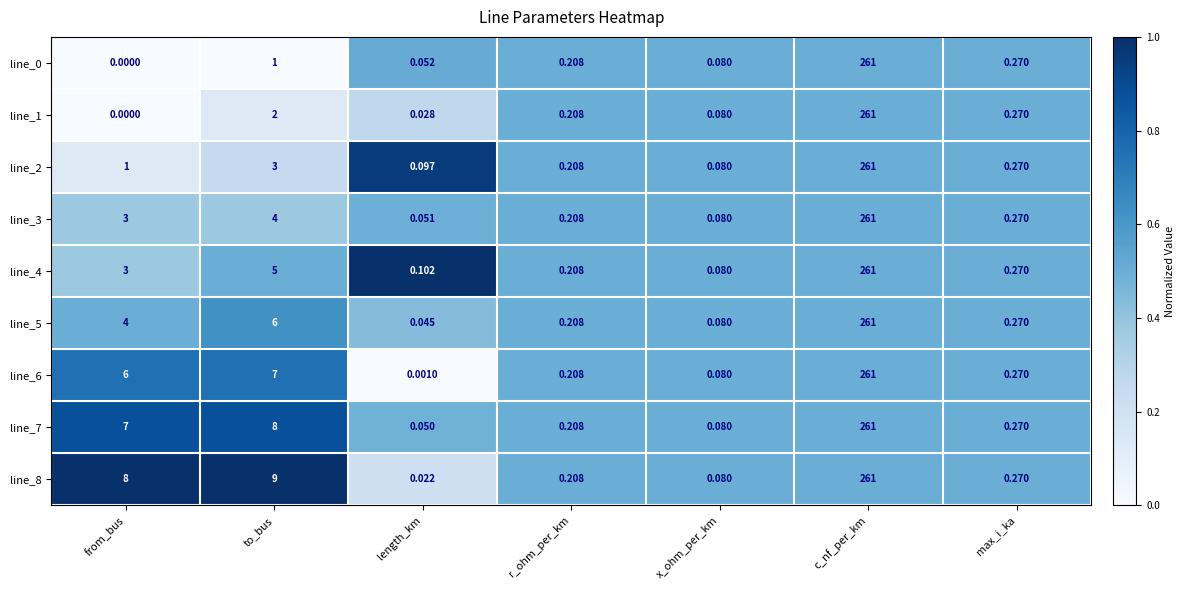

At which category is the sum across all series the highest?

c_nf_per_km